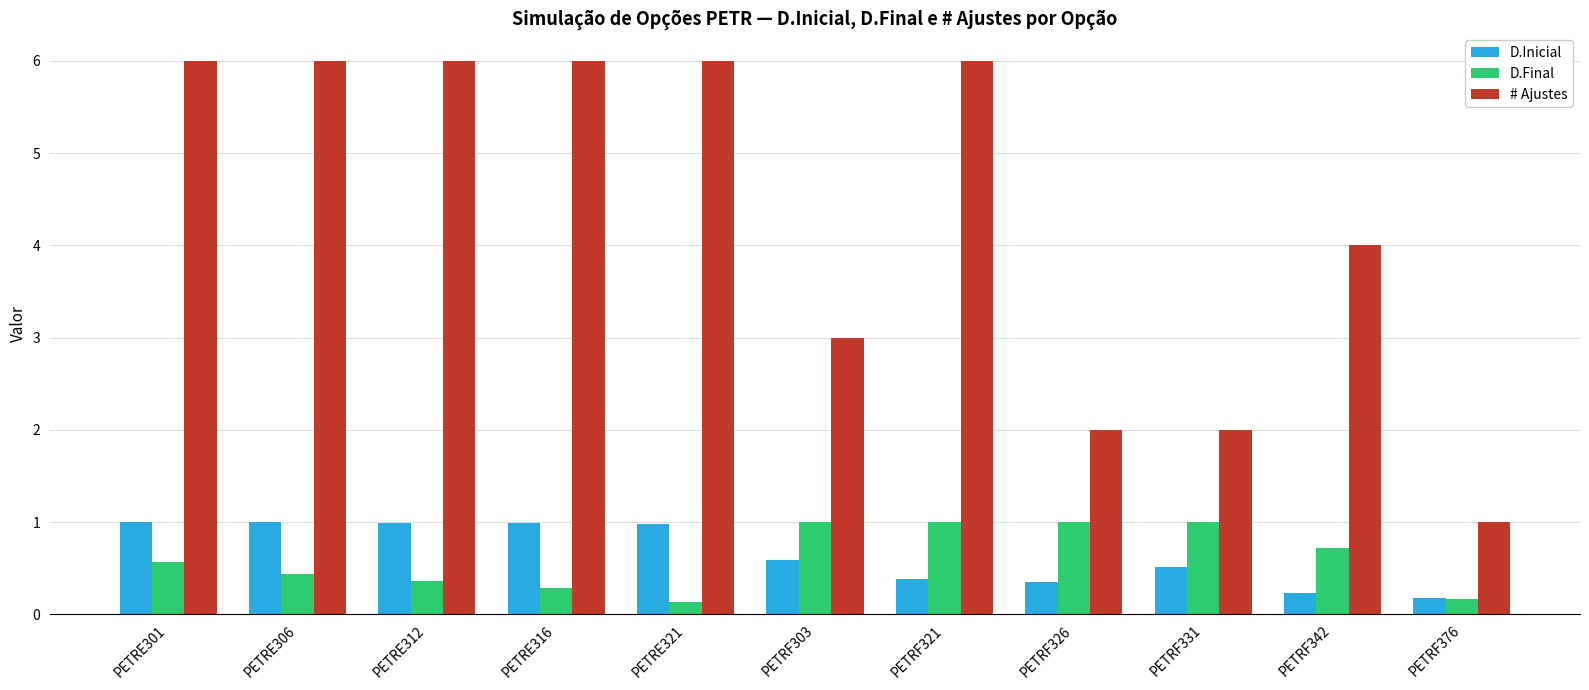

What is the value of the D.Final bar at the 9th from the left?

1.0